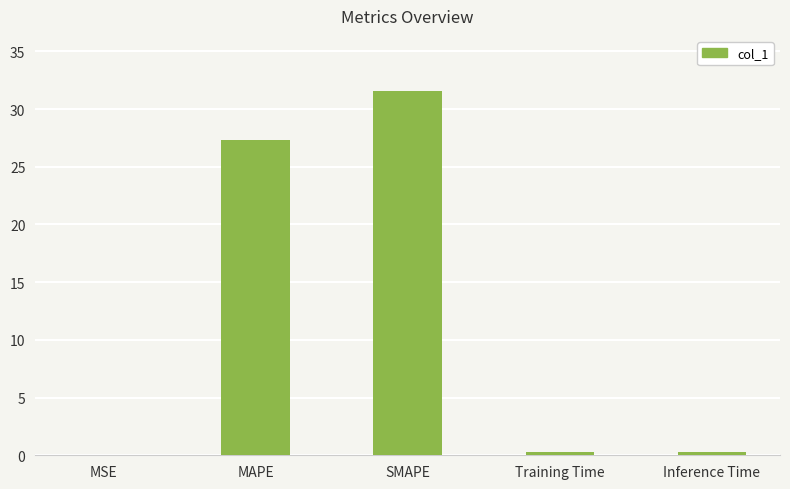

What is the sum of all values?

59.5